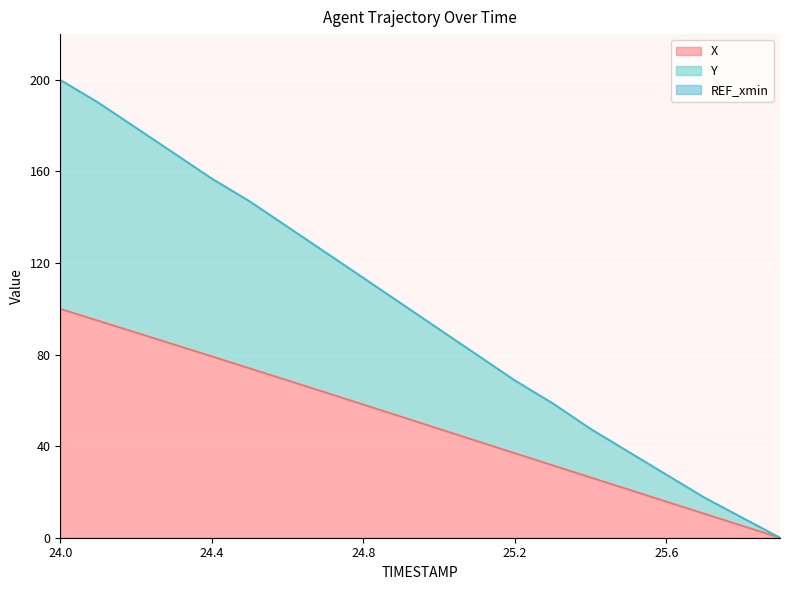

Is the value of Y at 25.6 greater than the value of X at 25.7?

Yes